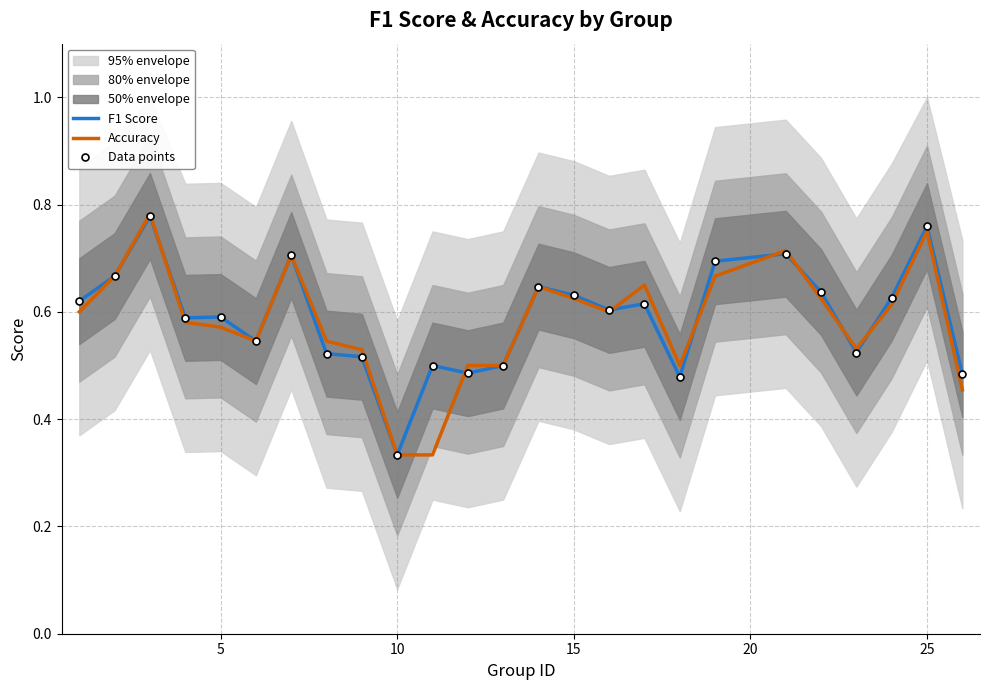

True or false: Accuracy and F1 Score intersect in this chart.

True